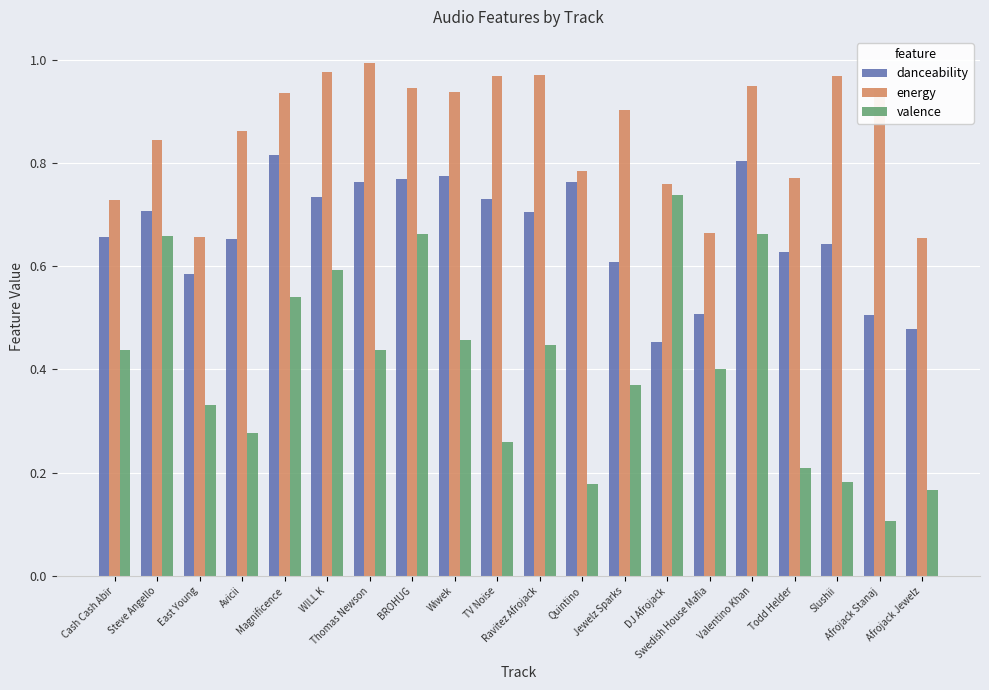

At which category is the sum across all series the highest?

Valentino Khan